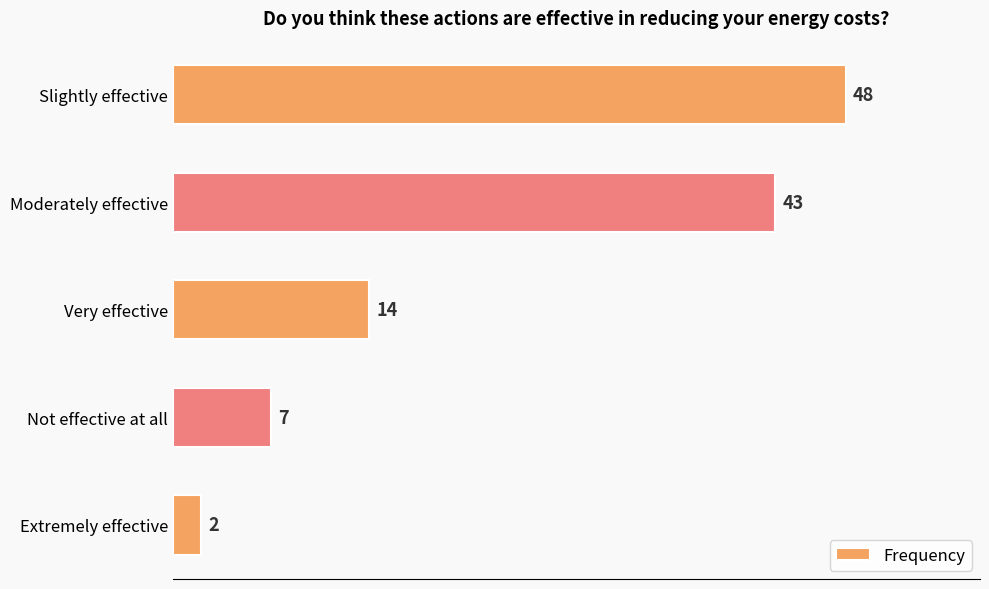

Reading top to bottom, extract all data points from this chart.

48	43	14	7	2